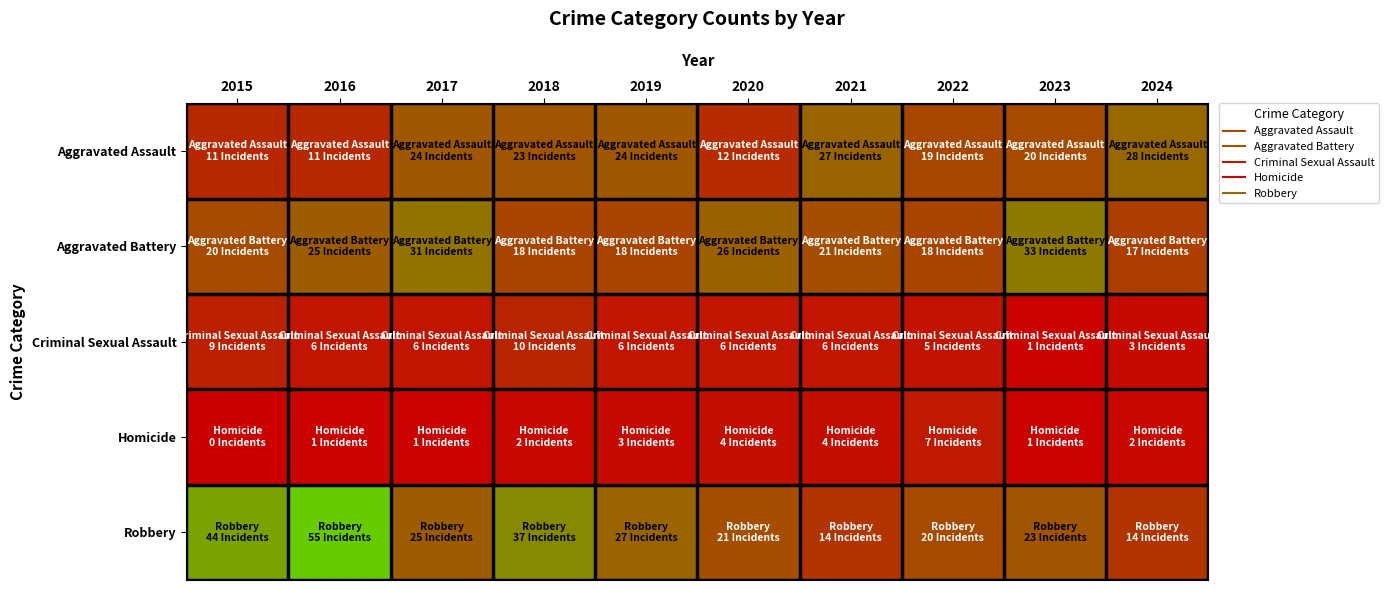

Rank the series at 2024 from highest to lowest value.

Aggravated Assault, Aggravated Battery, Robbery, Criminal Sexual Assault, Homicide